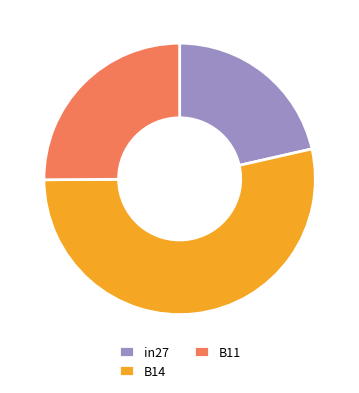

Which category accounts for the majority?

B14